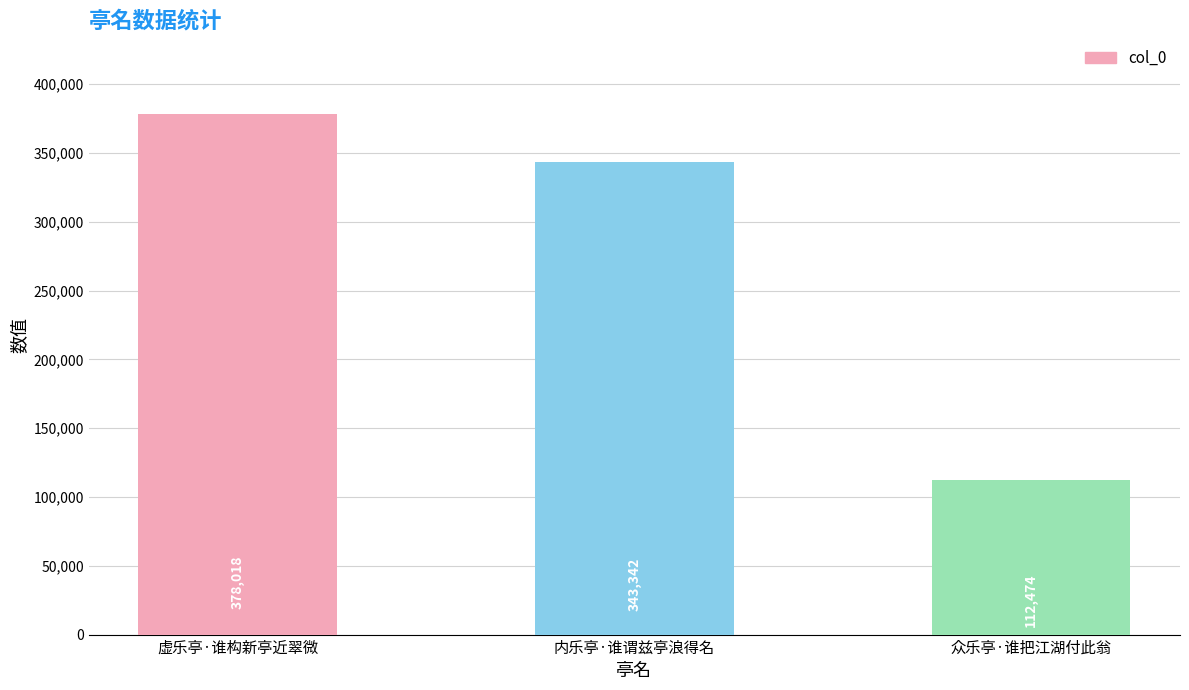

What is the label of the 2nd bar from the left?

内乐亭·谁谓兹亭浪得名